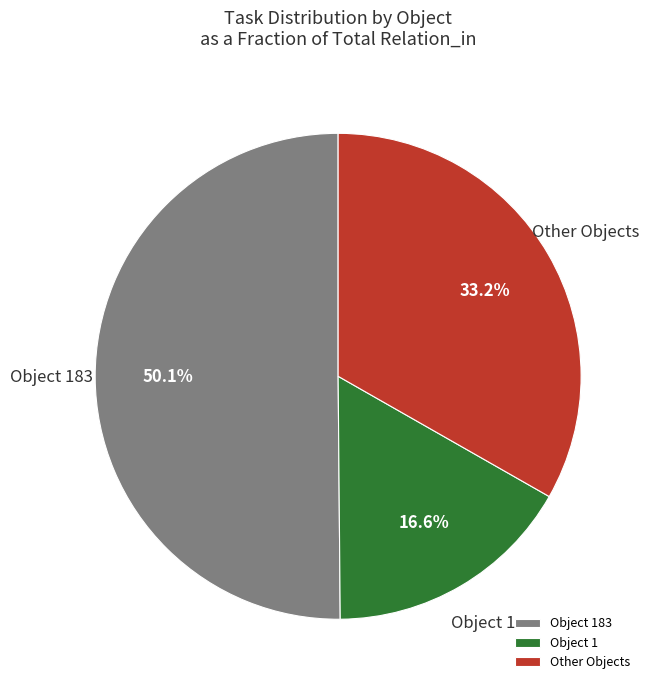

What is the ratio of the value at Other Objects to the value at Object 1?

2.0